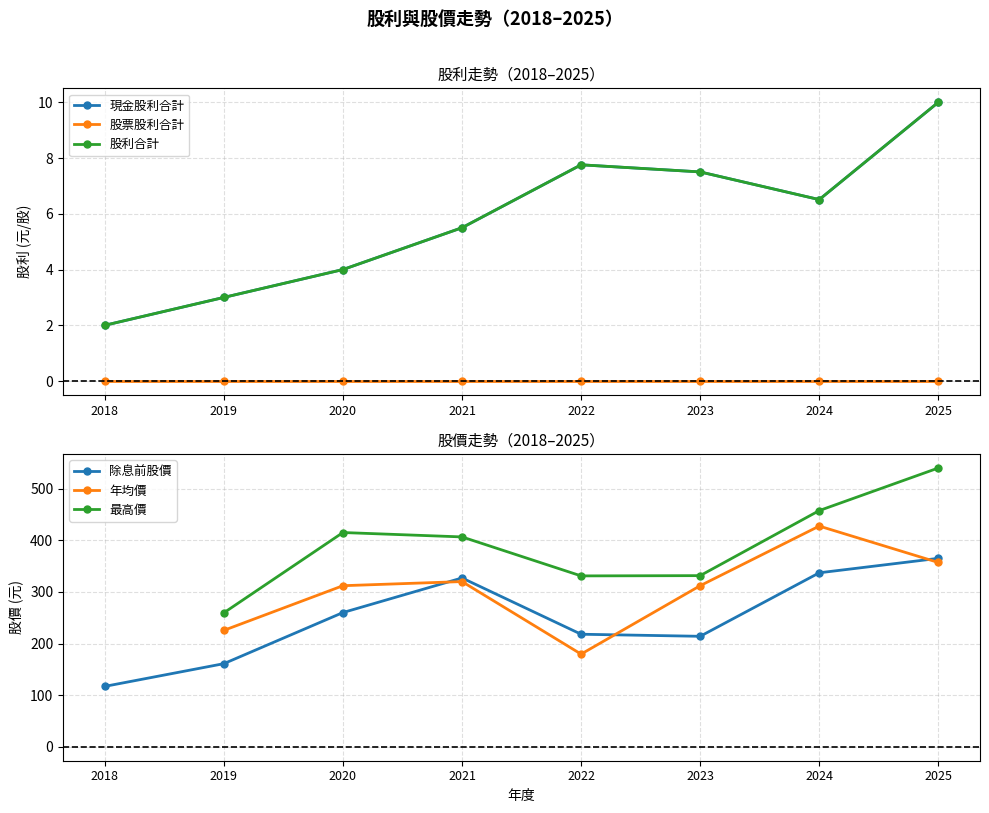

True or false: 現金股利合計 has more than 0 points higher than both neighbors.

True